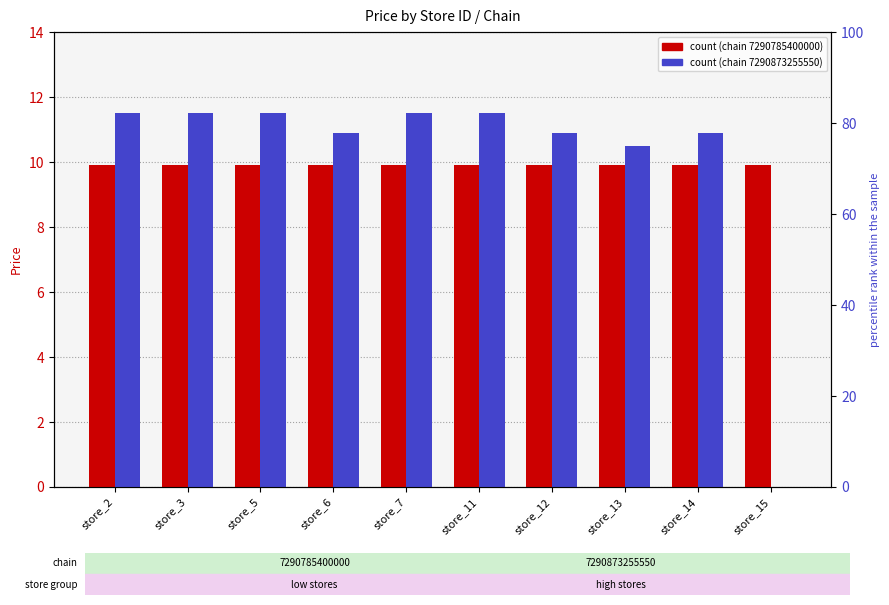

Rank the categories by chain_7290873255550 value from highest to lowest.

store_2, store_3, store_5, store_7, store_11, store_6, store_12, store_14, store_13, store_15